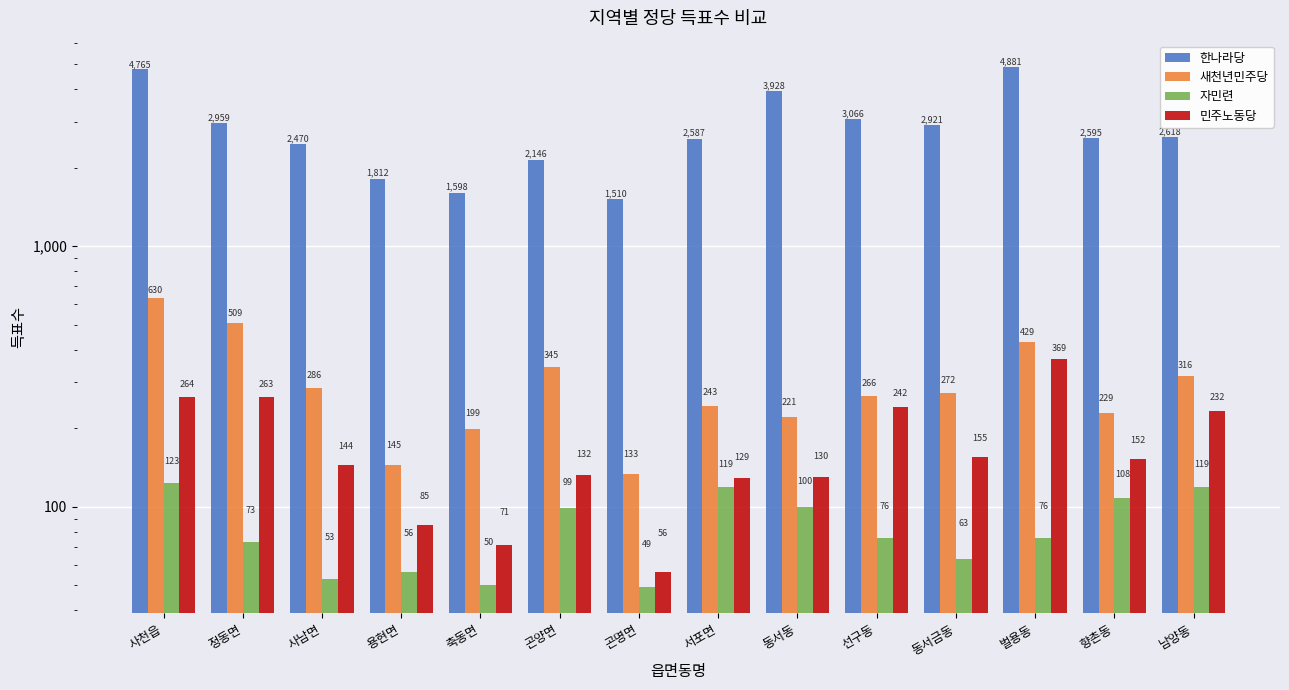

How many data points in 한나라당 are less than 2618?

7